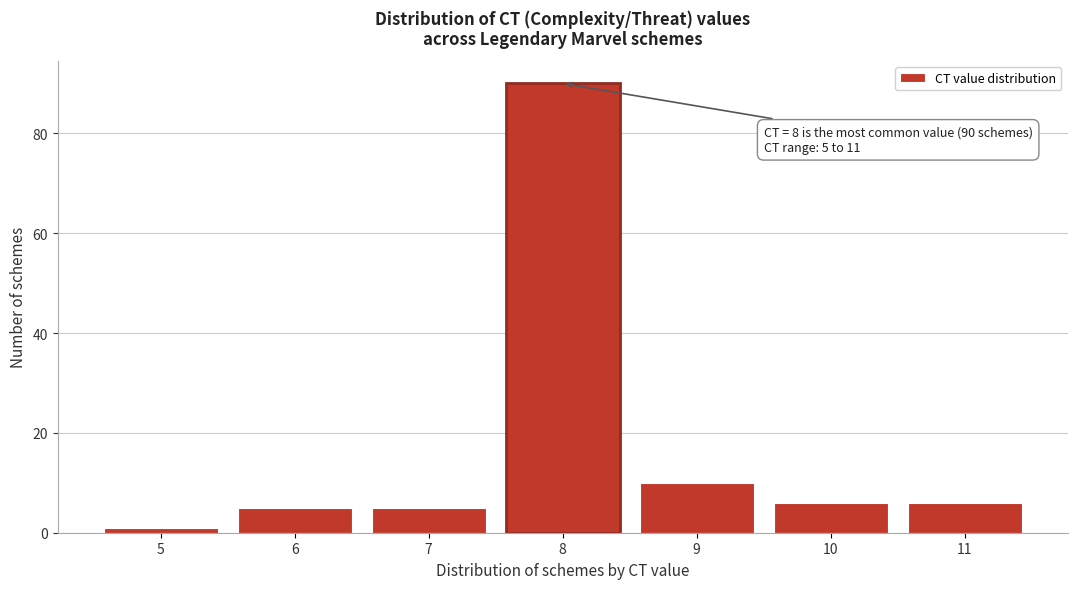

Which range on the x-axis has the tallest bar?

7.5 to 8.5